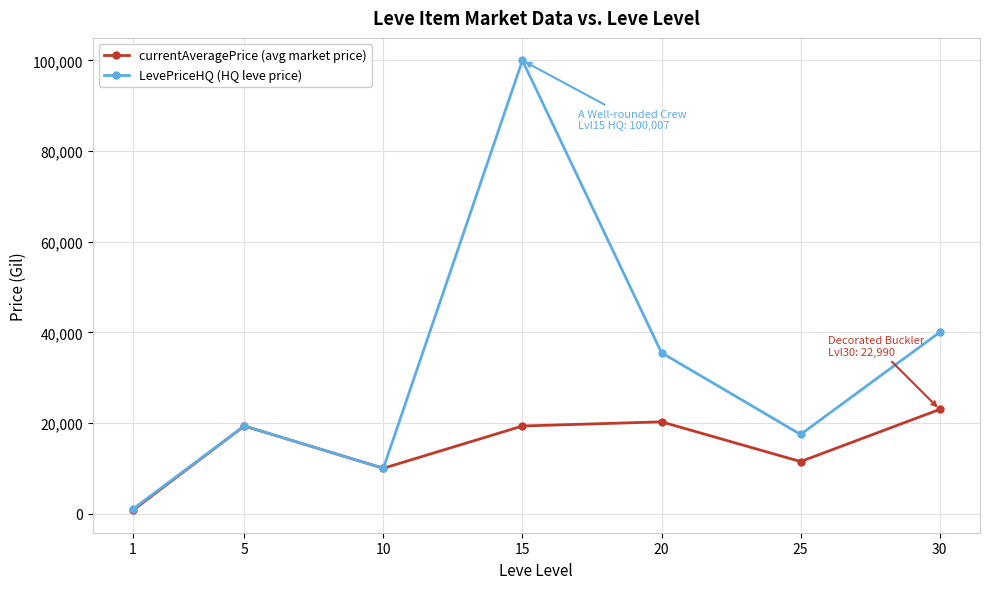

How many data points does each series have?

7